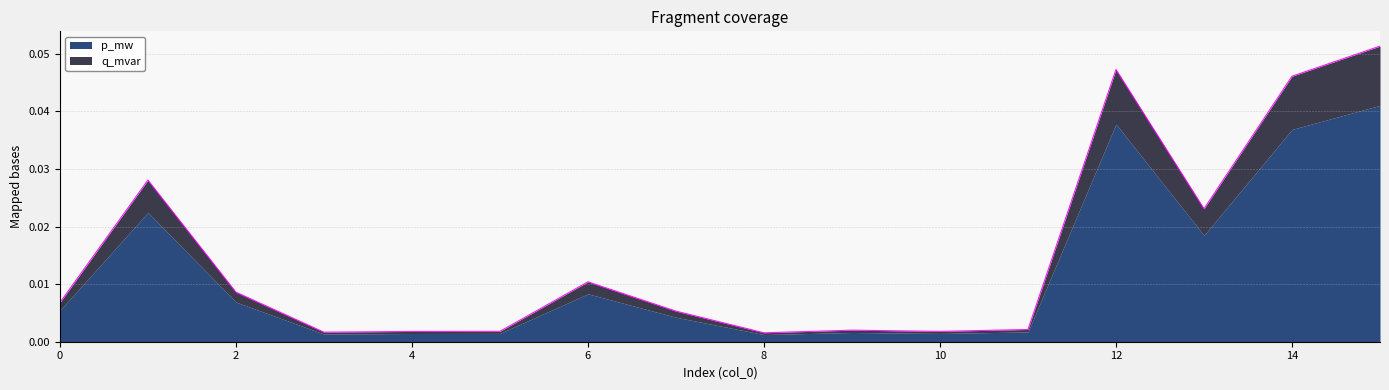

What is the value of the 16th point from the left?

0.1